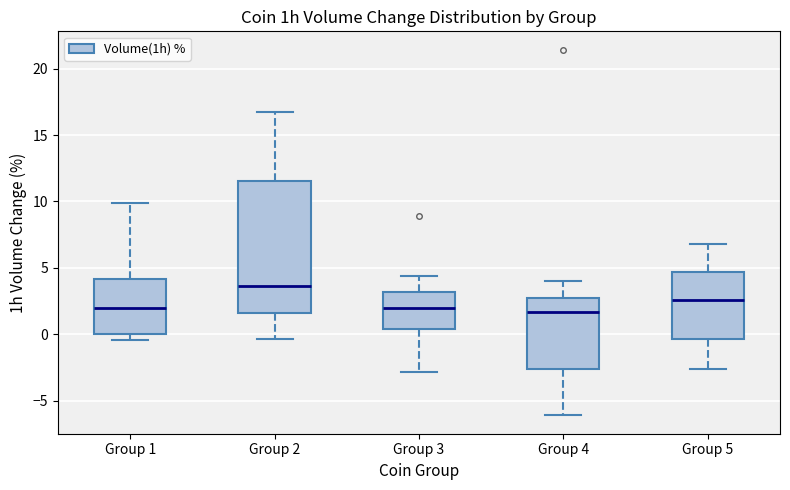

Where does the lower whisker of the box for Group 3 end on the y-axis? The values are not printed on the chart, so give them approximately, as read against the axis.

-3.0